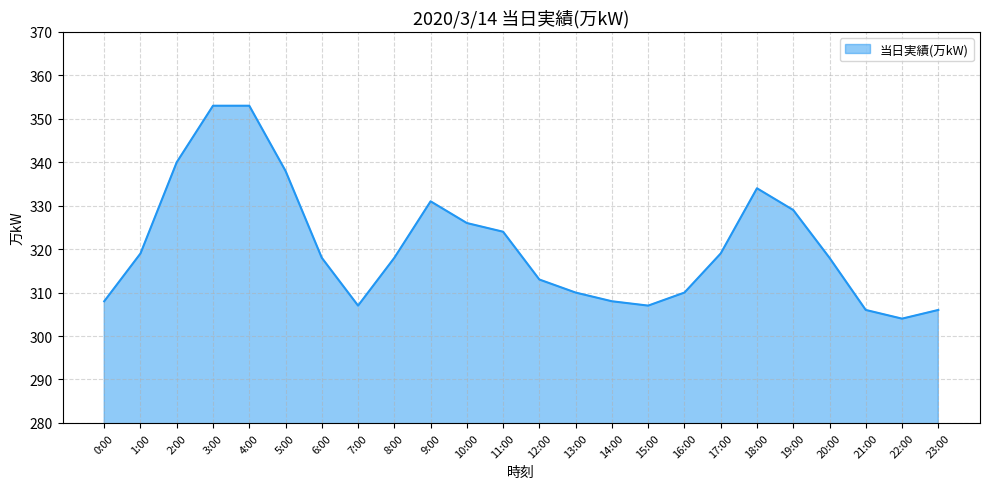

What is the sum of all values?

7699